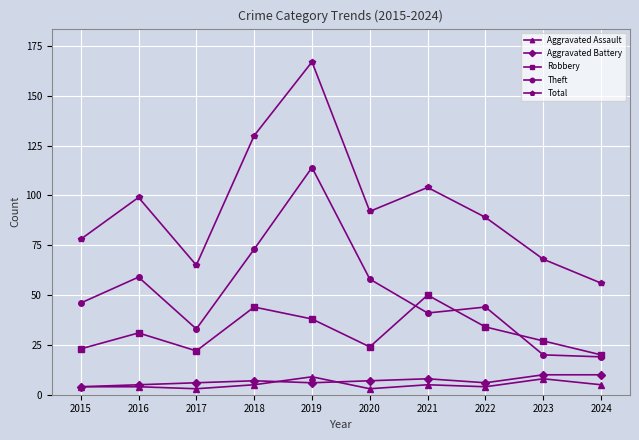

The value of Aggravated Assault at 2016 is 4. True or false?

True